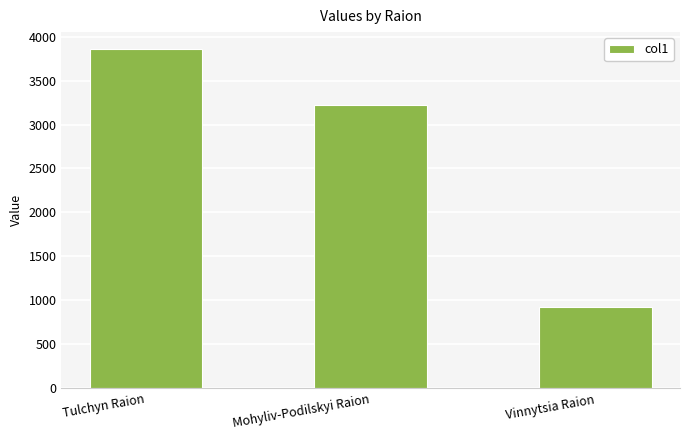

Which category has the lowest value across all series?

Vinnytsia Raion